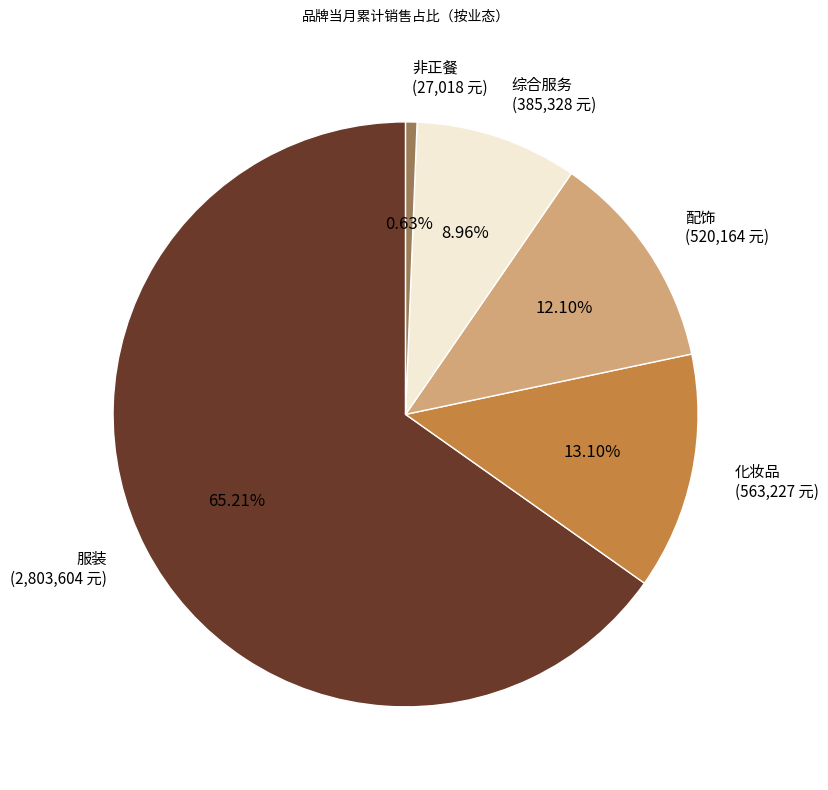

What is the ratio of the value at 服装 to the value at 配饰?

5.4